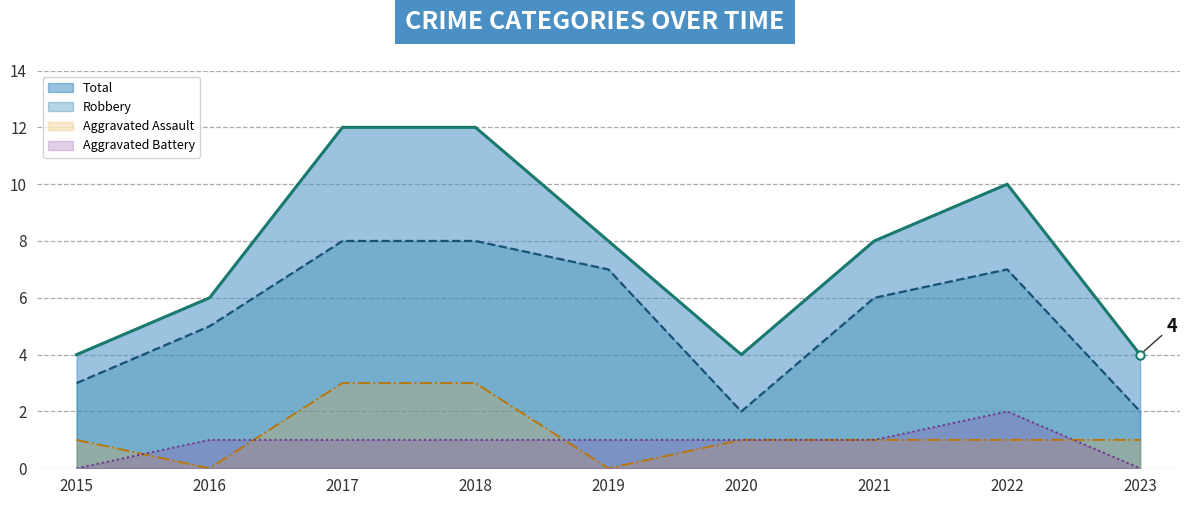

What is the total value across all series at 2018?

24